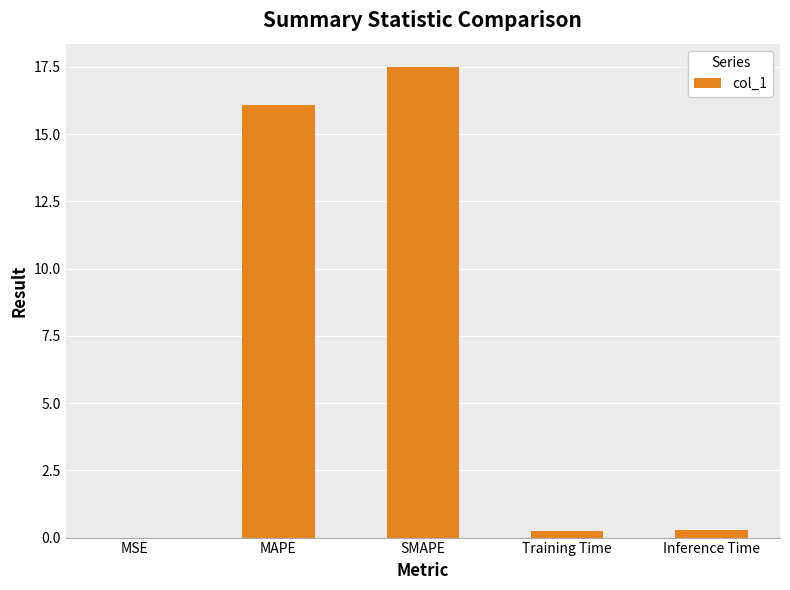

Between MAPE and Training Time, which is larger?

MAPE